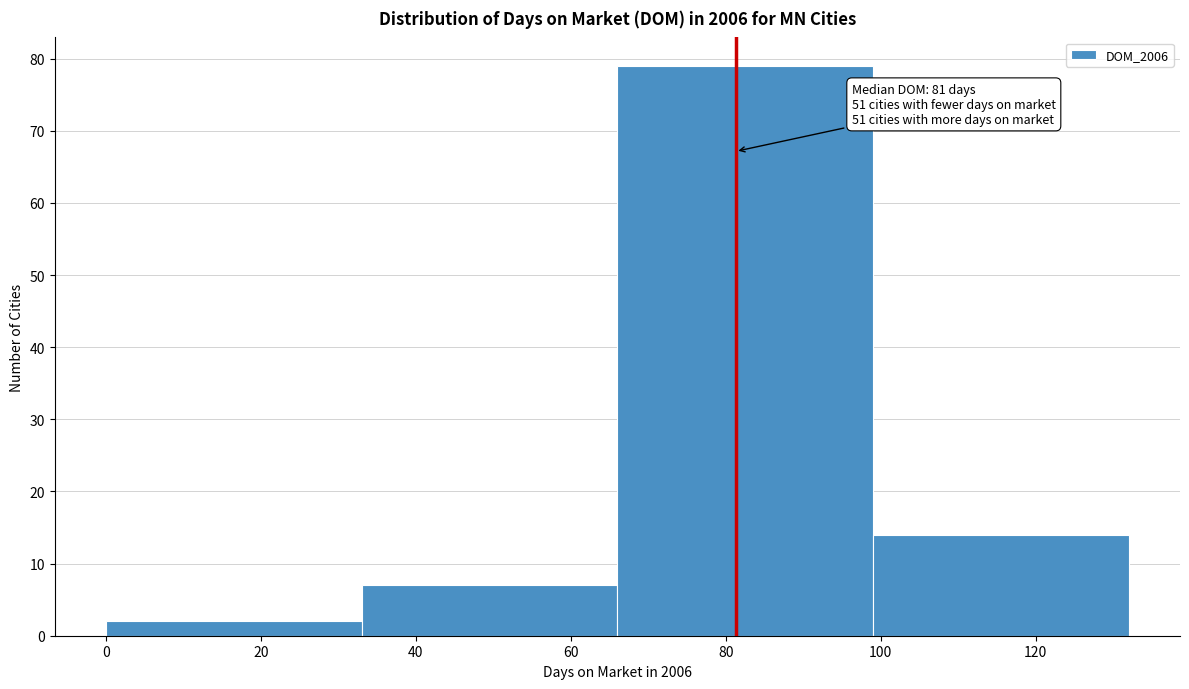

Which range on the x-axis has the tallest bar?

66 to 99